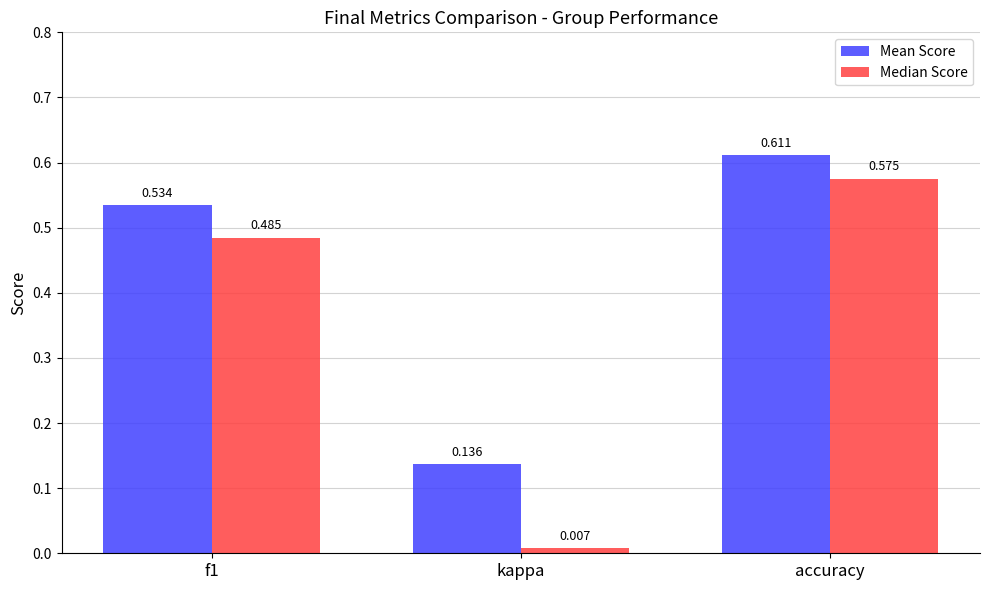

What are all the series names shown in the legend?

Mean Score, Median Score